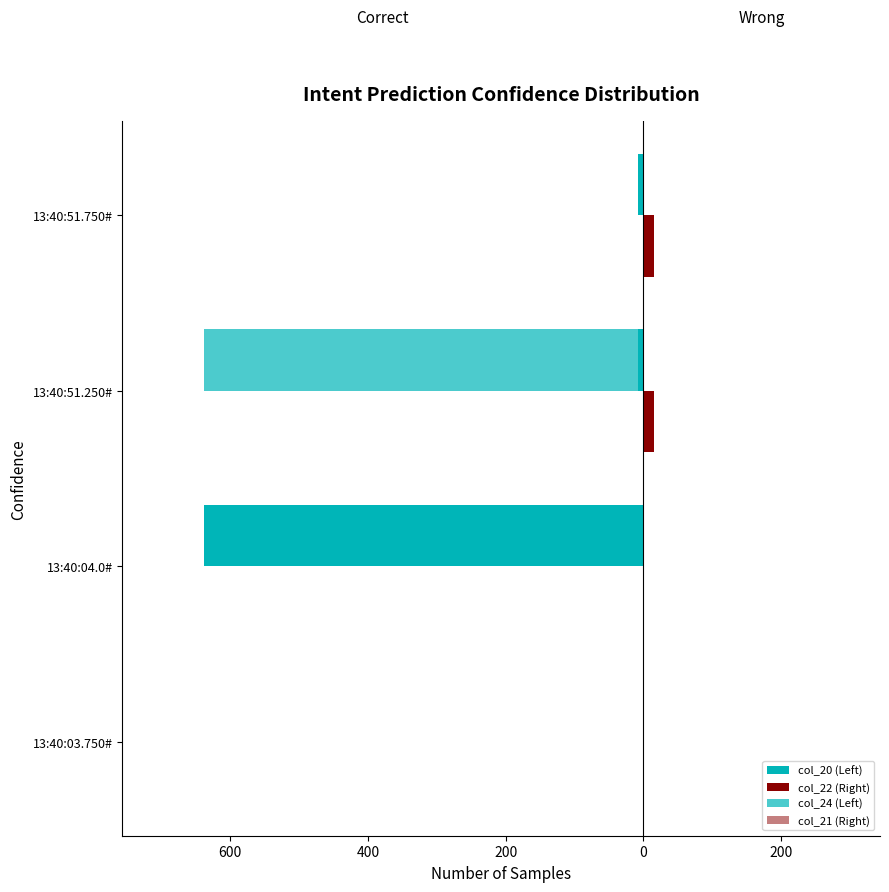

List the series in order of their peak value, lowest first.

col_20 (Left), col_24 (Left), col_21 (Right), col_22 (Right)